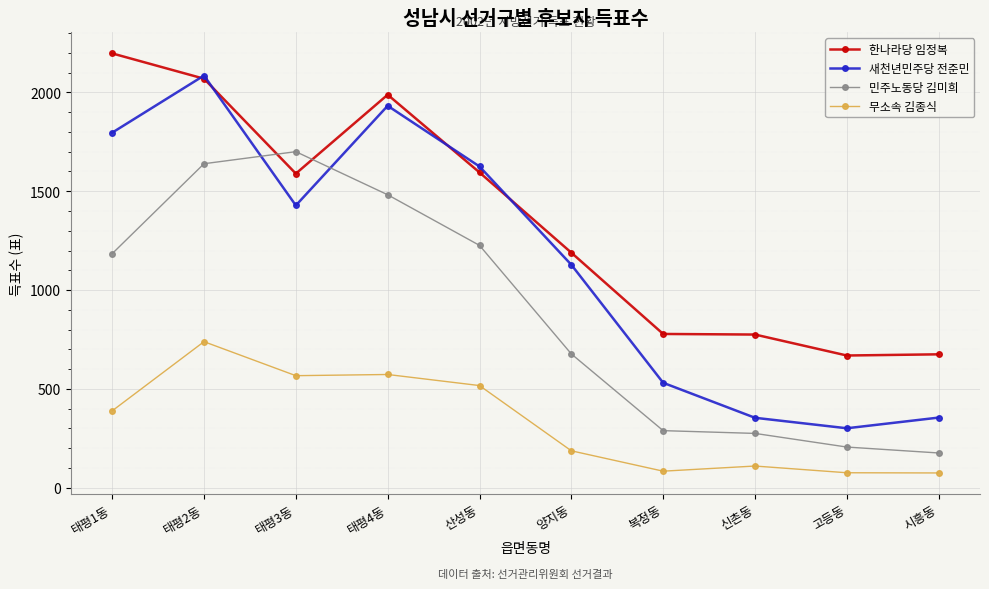

How many lines are shown in the chart?

4